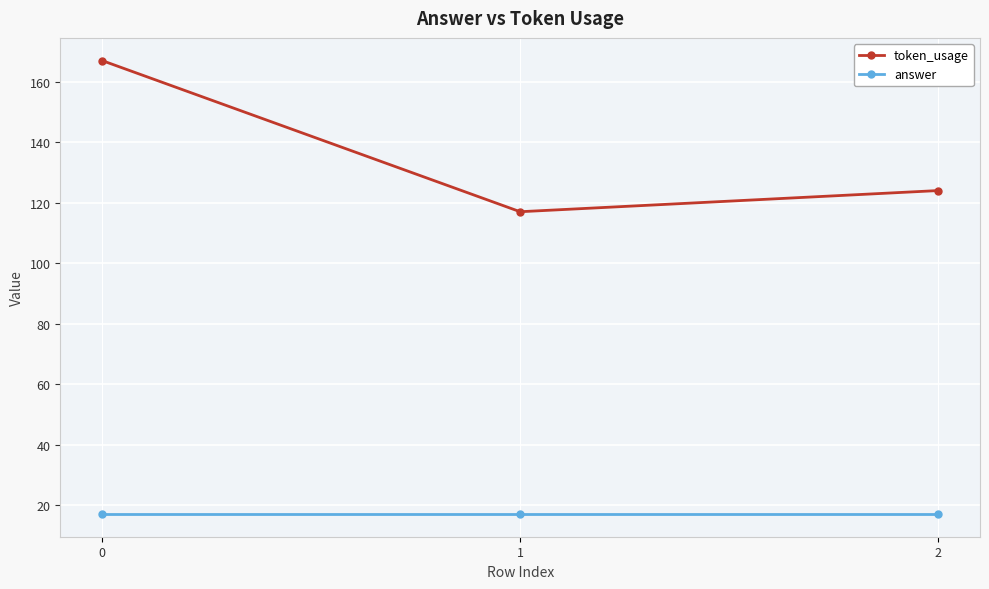

What is the average value of the token_usage series?

136